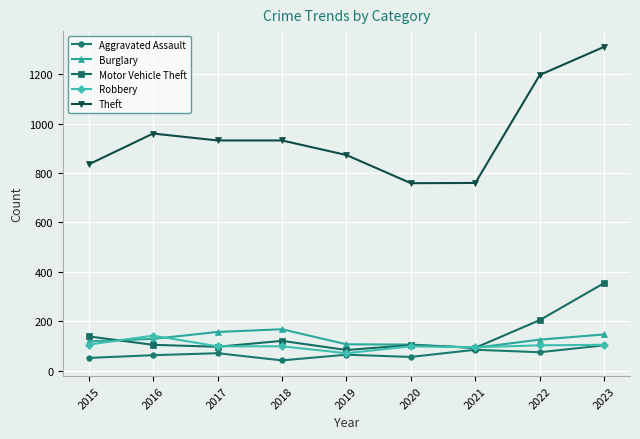

What is the lowest value of the Motor Vehicle Theft series?

84